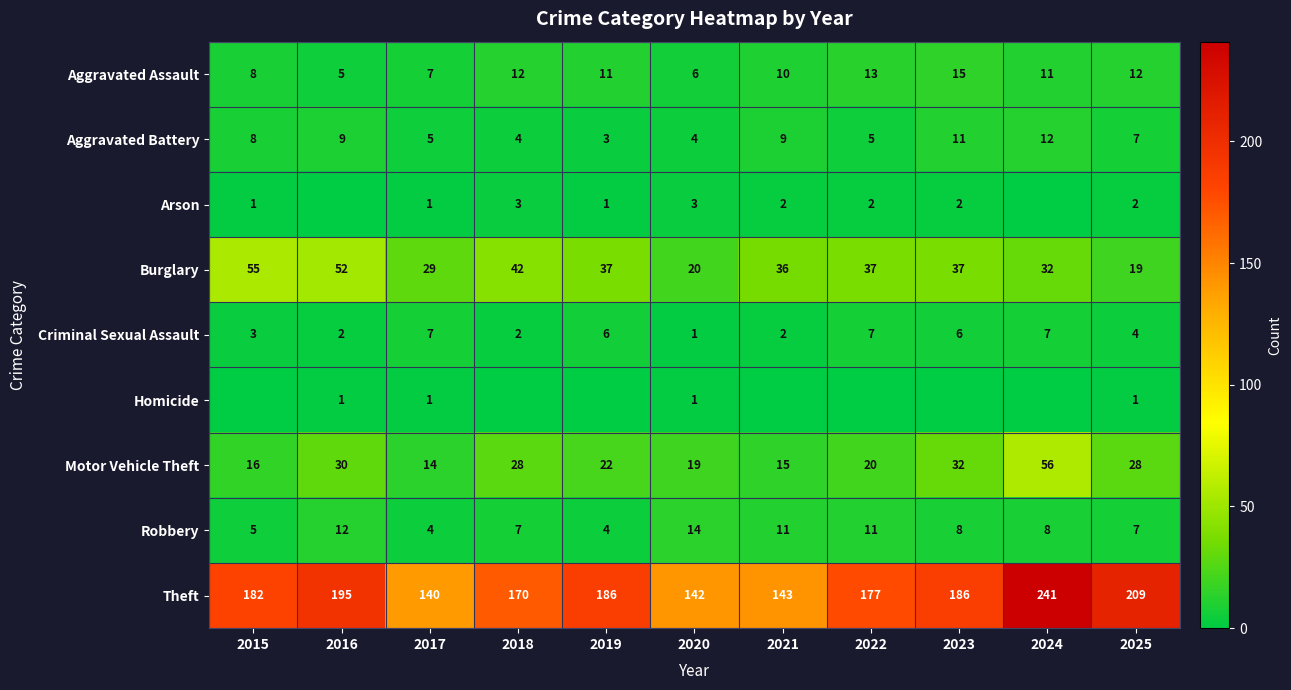

Is it true that Aggravated Battery equals 7 at 2025?

True